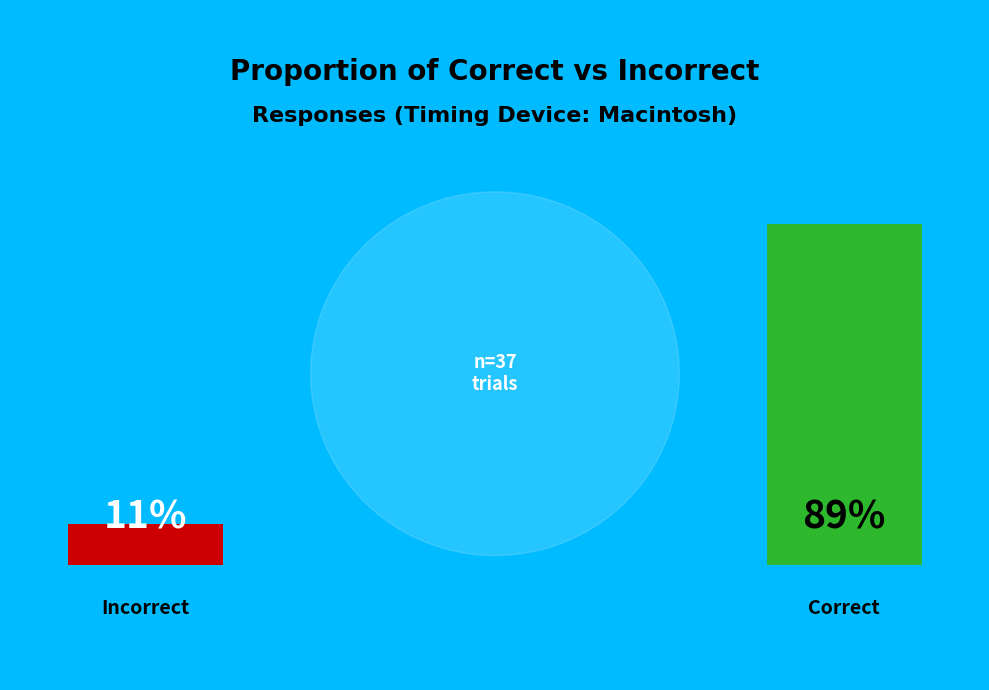

Between 11 and 4, which is larger?

11